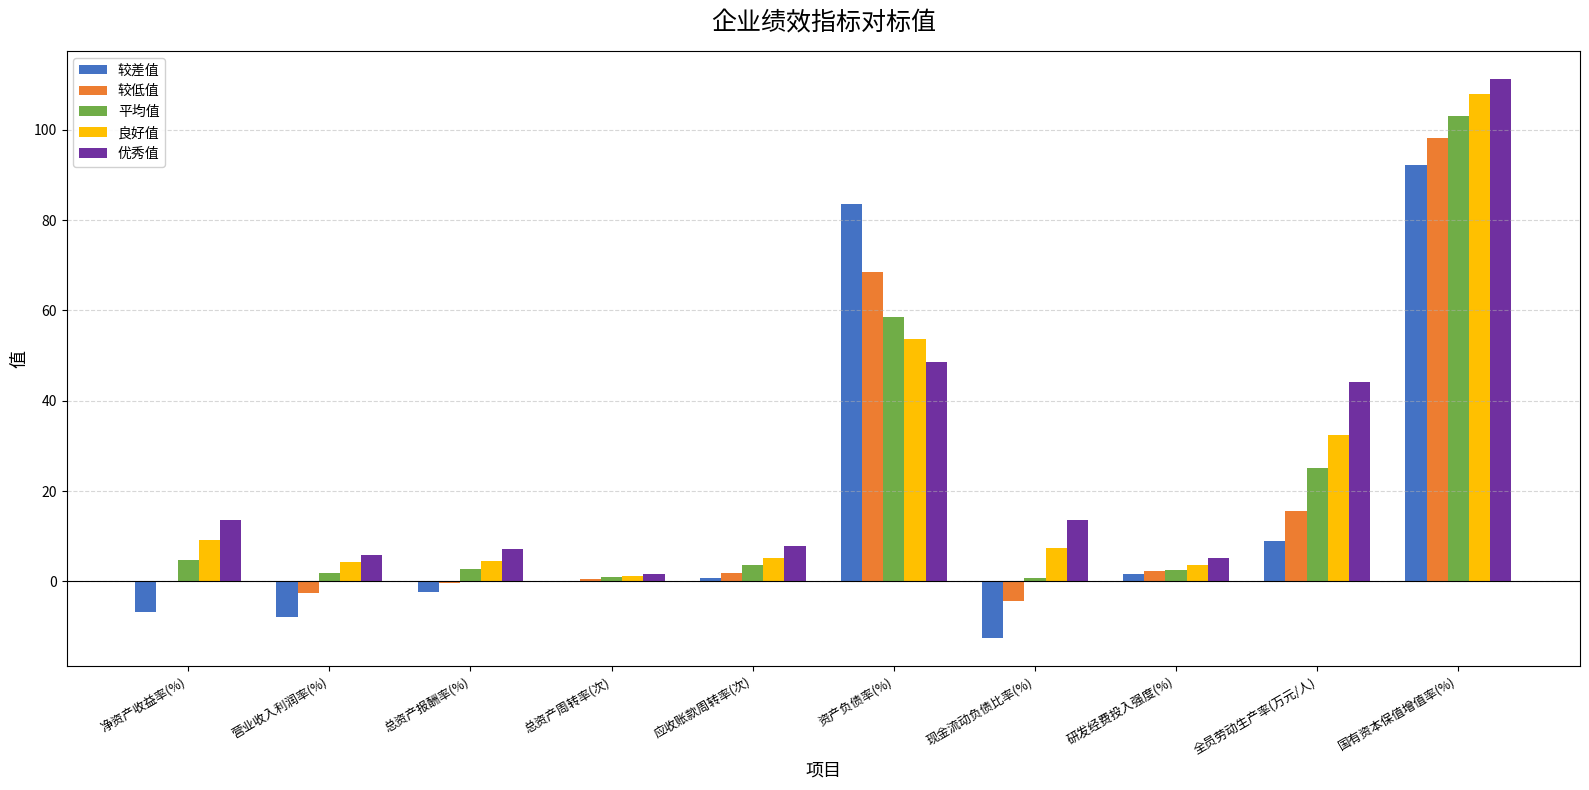

True or false: 平均值 has a value of 172.2 at 国有资本保值增值率(%).

False